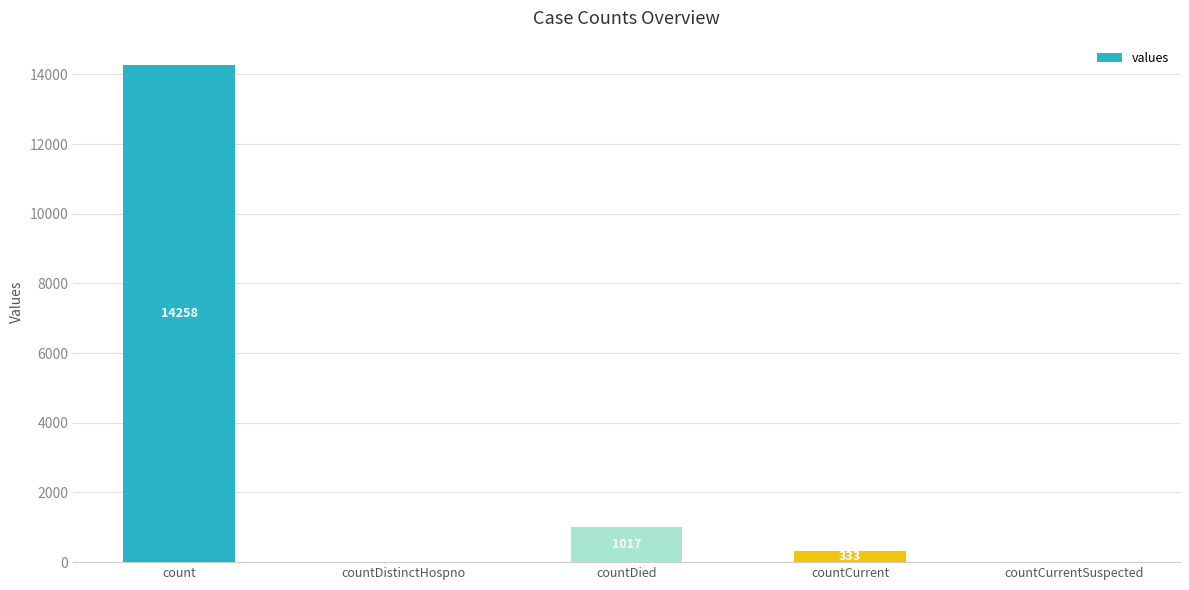

Is it true that the value at count is 25452?

False